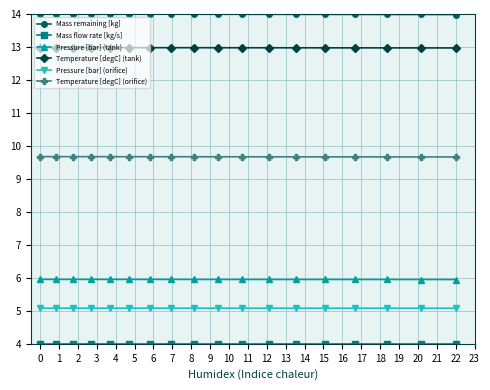

Count the Temperature [degC] (orifice) values in the range 9 to 10.

18